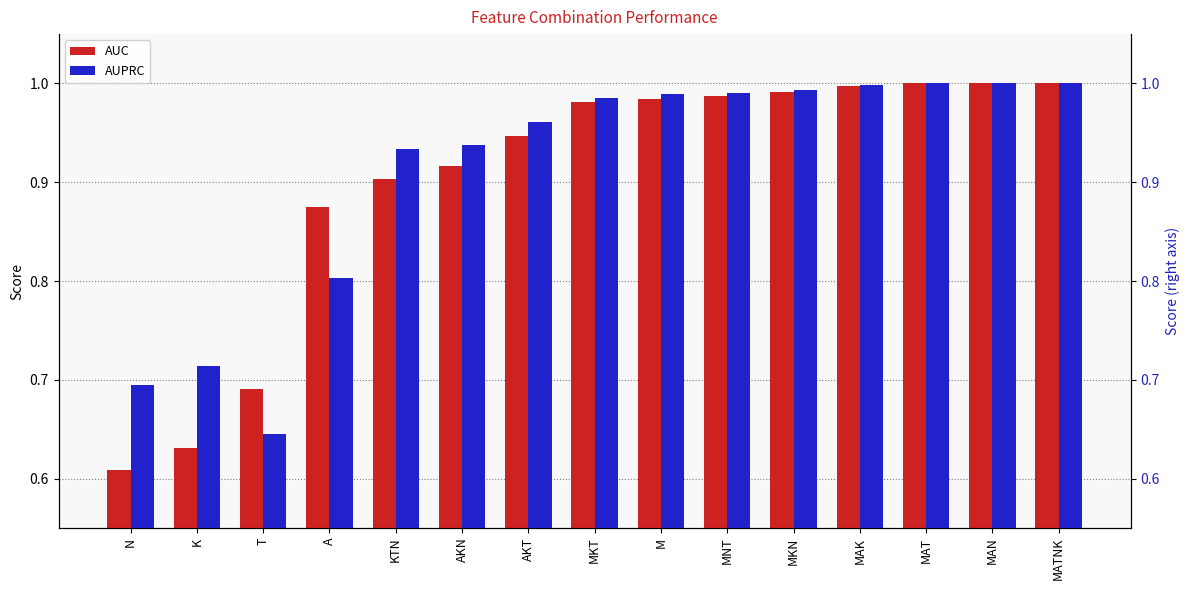

At how many categories does at least one series exceed 0?

15